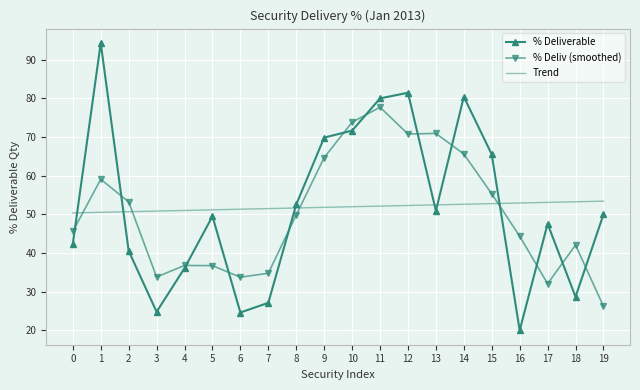

What is the total value across all series at 14?

198.6